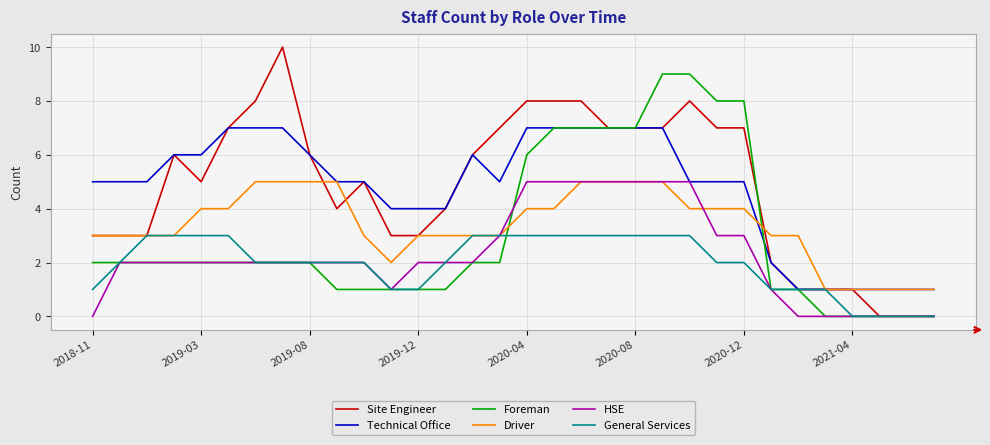

Which series has the largest range (max minus min)?

Site Engineer